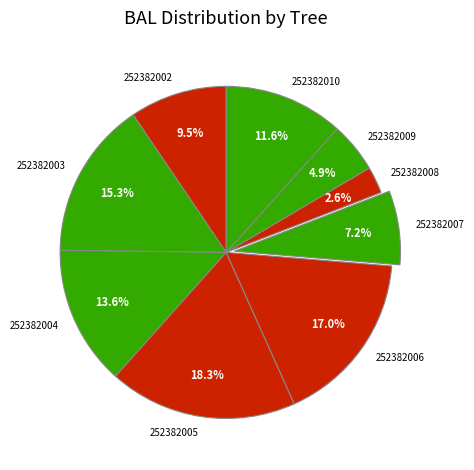

What percentage is the 252382010 slice, to the nearest percent?

12%